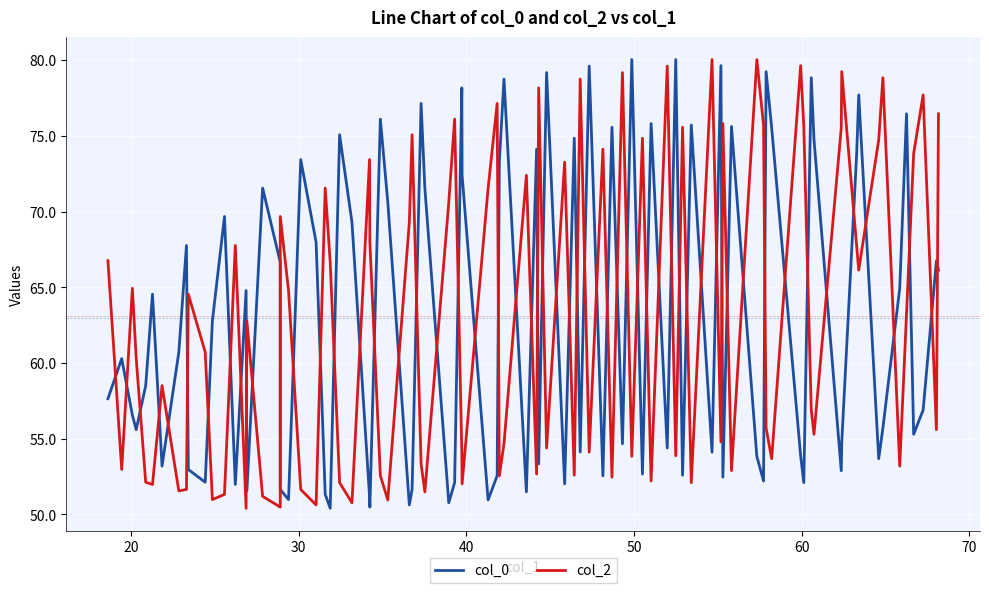

What is the difference between the maximum and minimum values in the col_0 series?

29.6